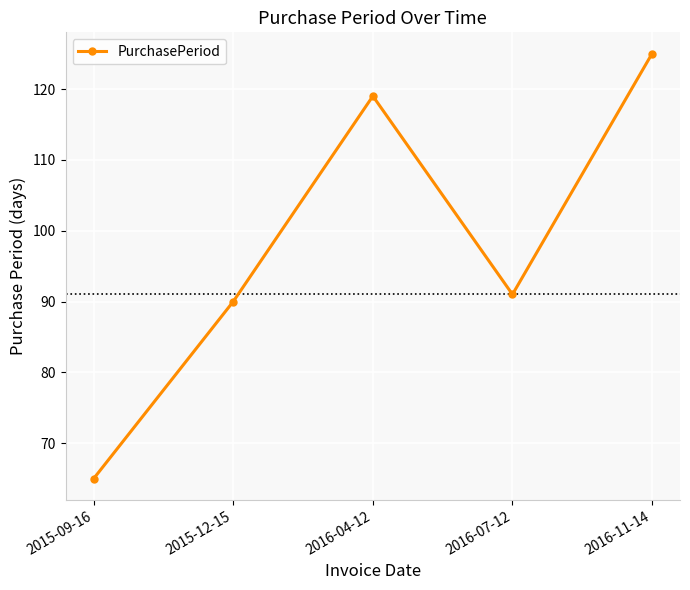

Reading left to right, what are all the values shown in this chart?

65	90	119	91	125